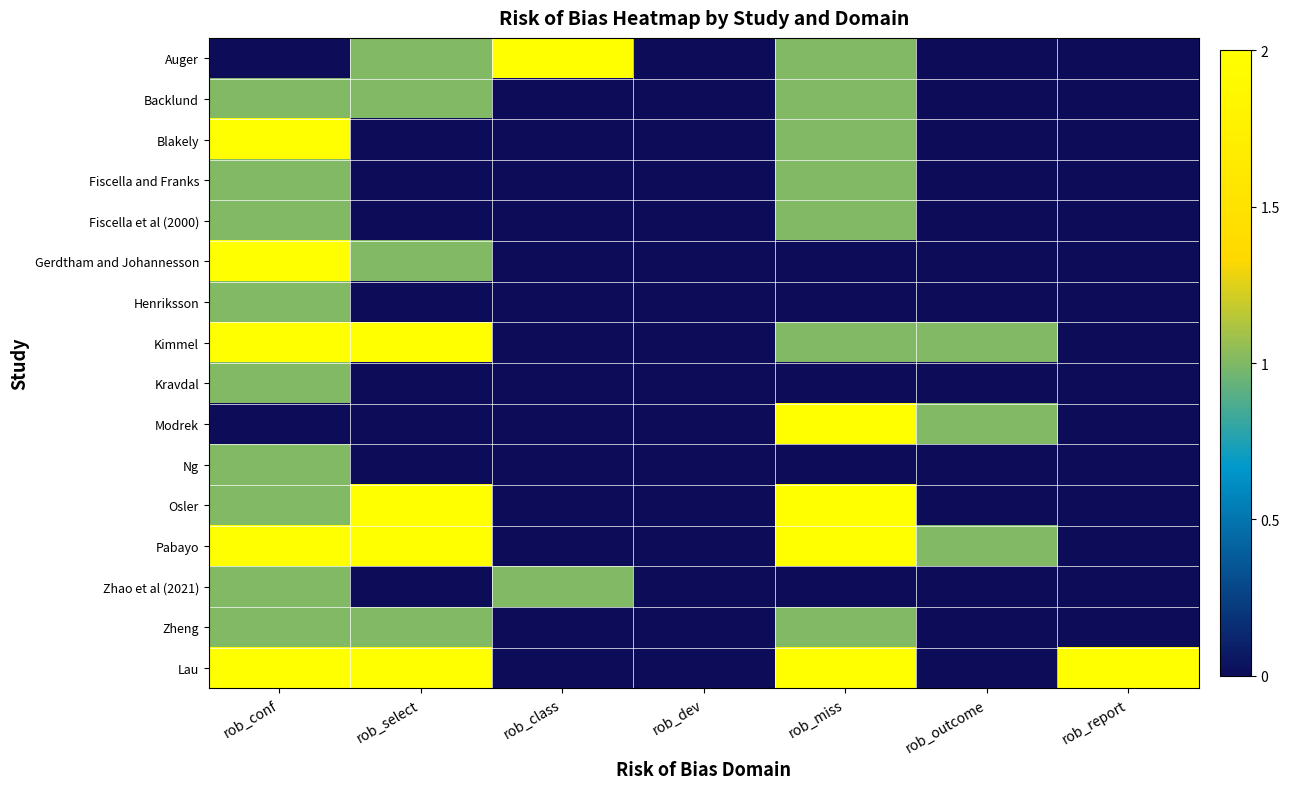

Which series has the largest total across all categories?

Lau